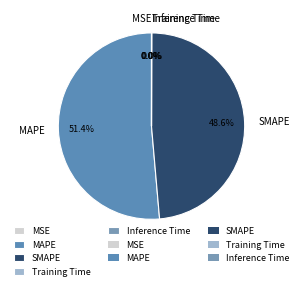

Which slice is the largest?

MAPE